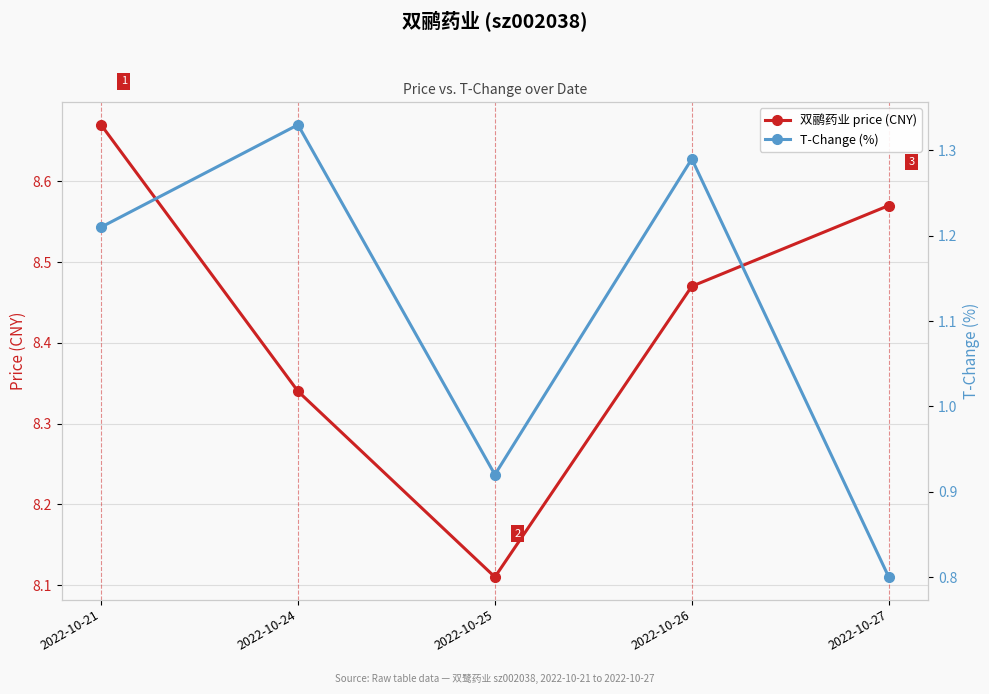

How many lines are shown in the chart?

2